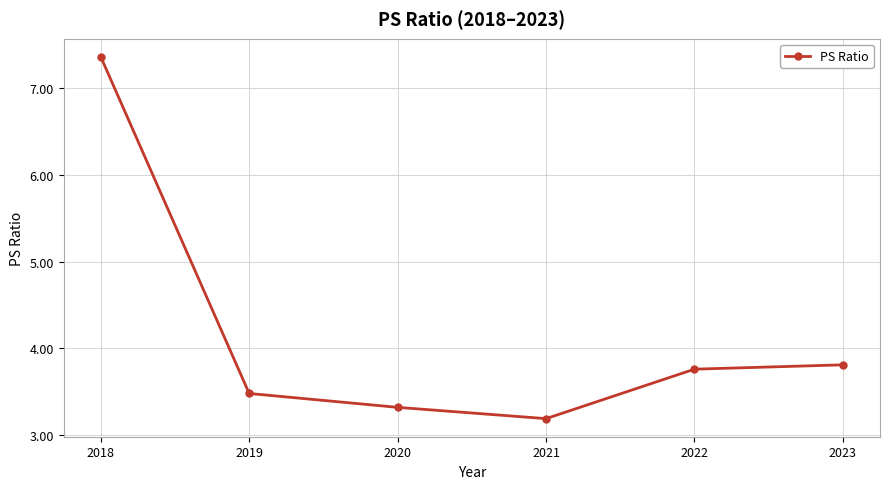

Does the chart have visible grid lines?

Yes